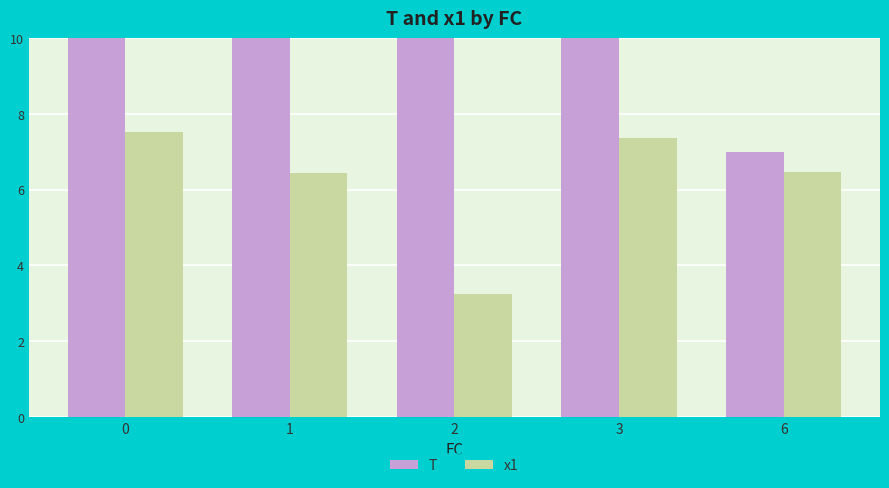

What is the value of the x1 bar at the 3rd from the left?

3.2